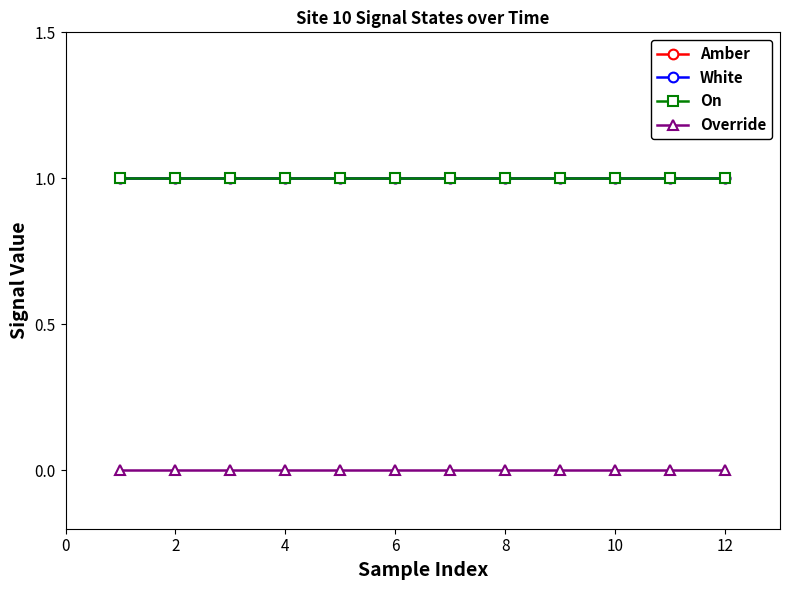

True or false: Amber and On cross at least once.

False